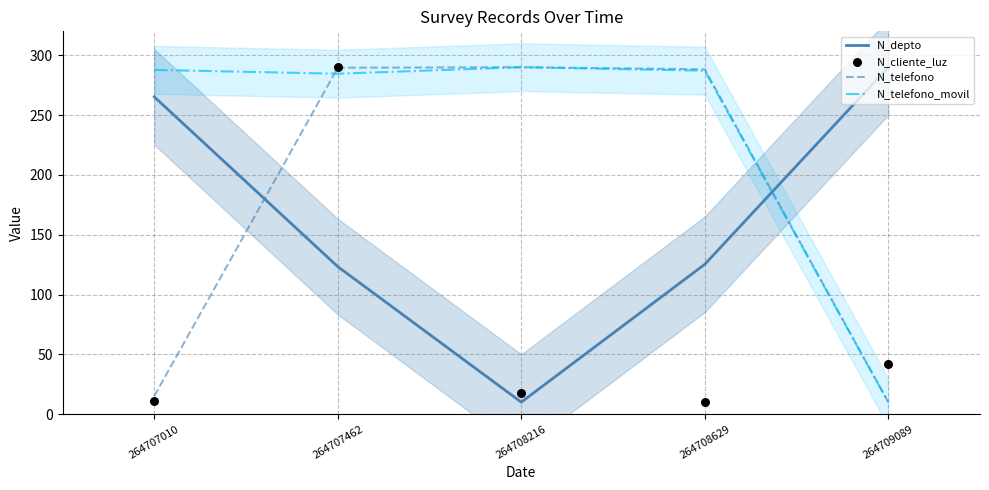

What are all the series names shown in the legend?

N_depto, N_telefono, N_telefono_movil, N_cliente_luz